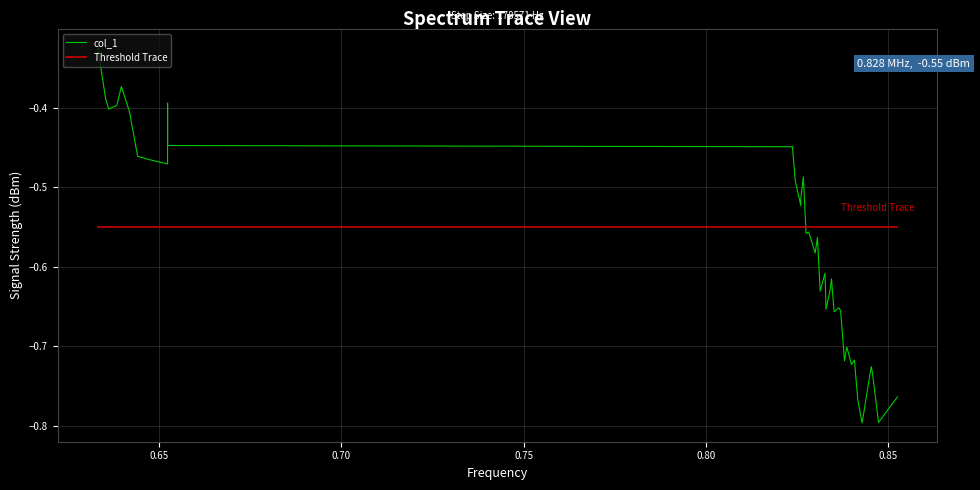

What is the difference between the maximum and minimum values in the col_1 series?

0.5